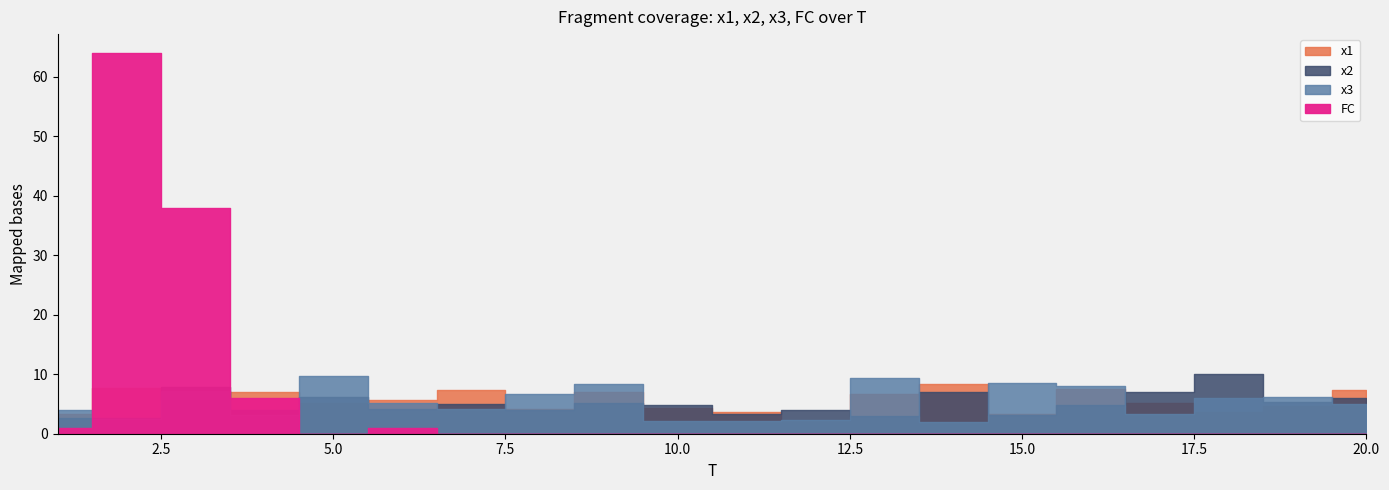

What is the sum of the x1 values at 4 and 7?

14.4